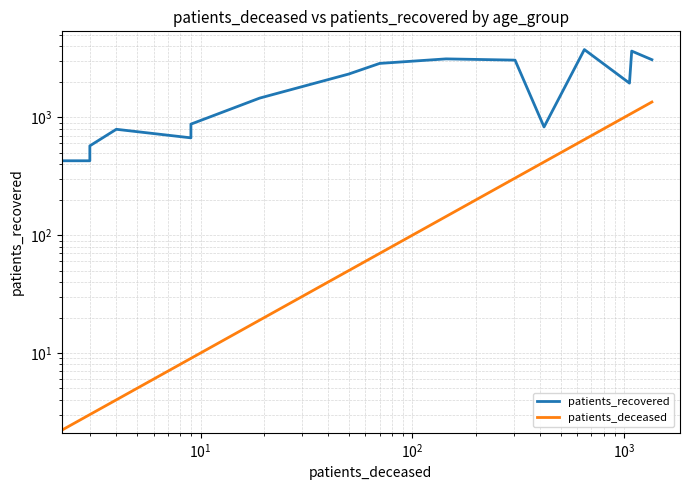

True or false: patients_deceased has a value of 8 at $\mathdefault{10^{5}}$.

False